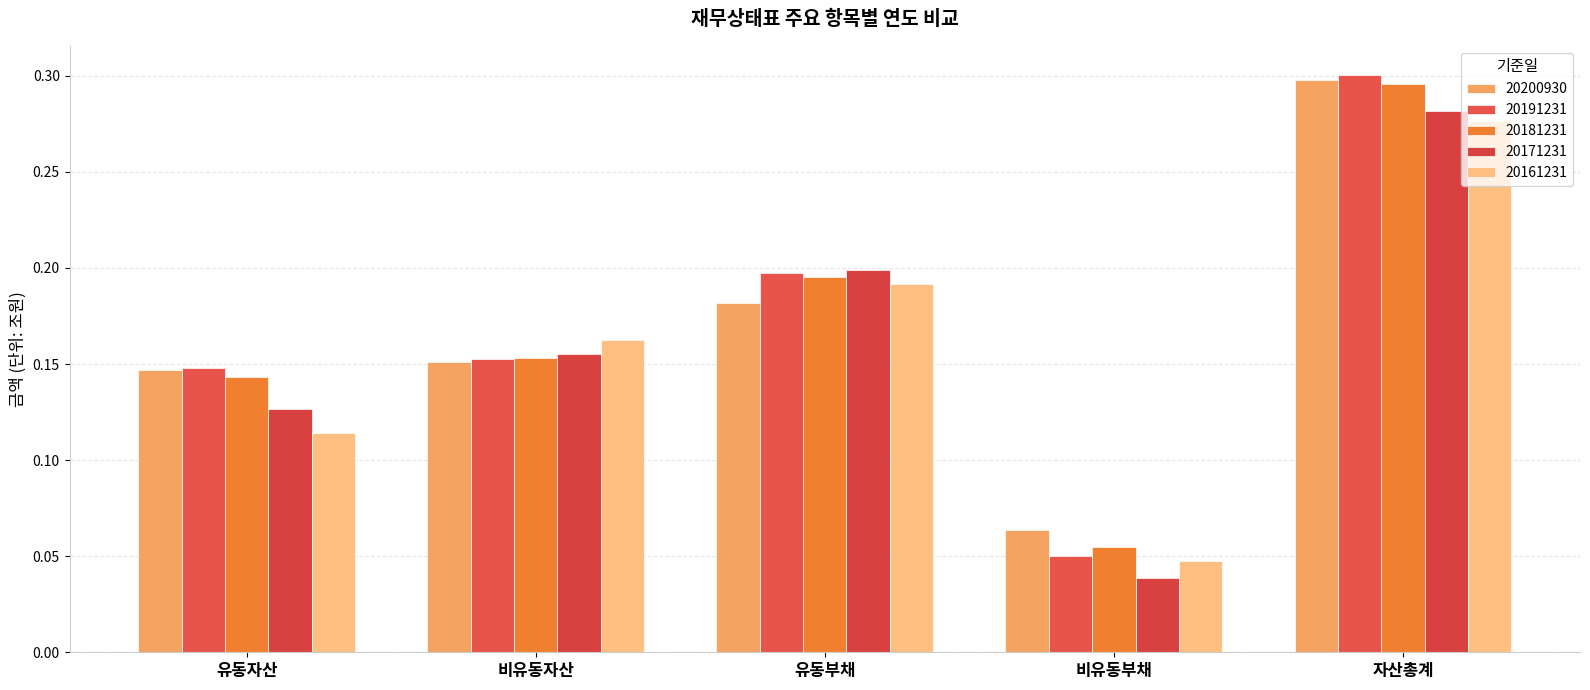

Which series changed the most between 유동부채 and 자산총계?

20200930